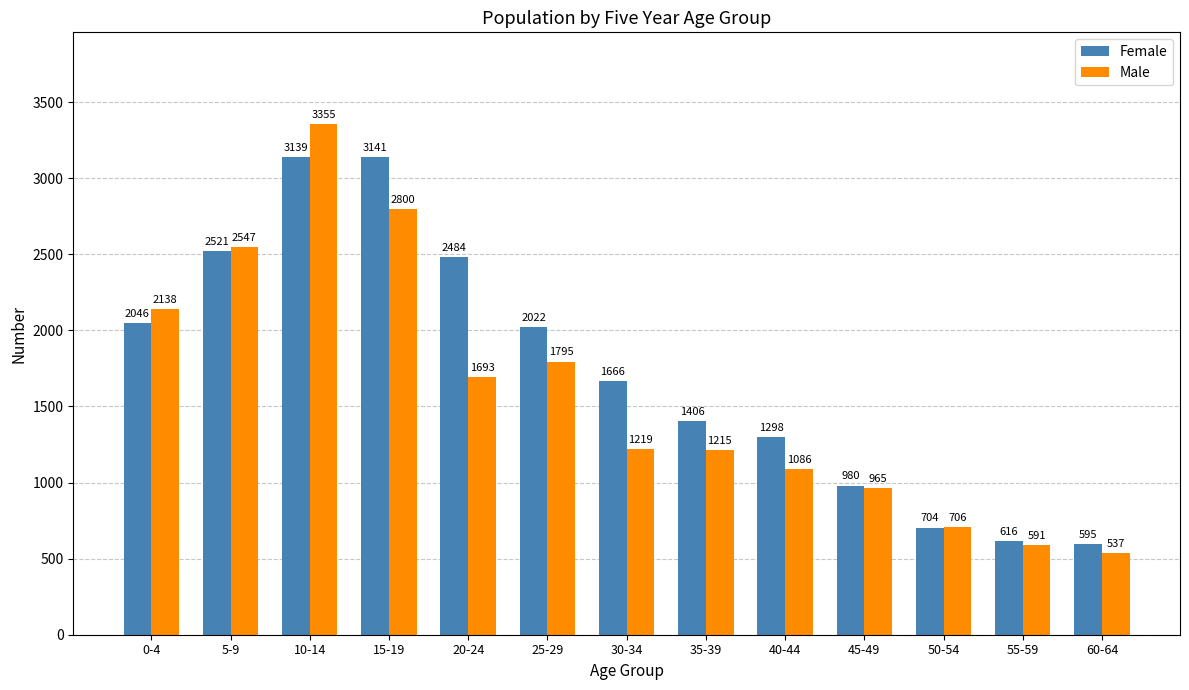

What is the minimum value shown in the chart?

537